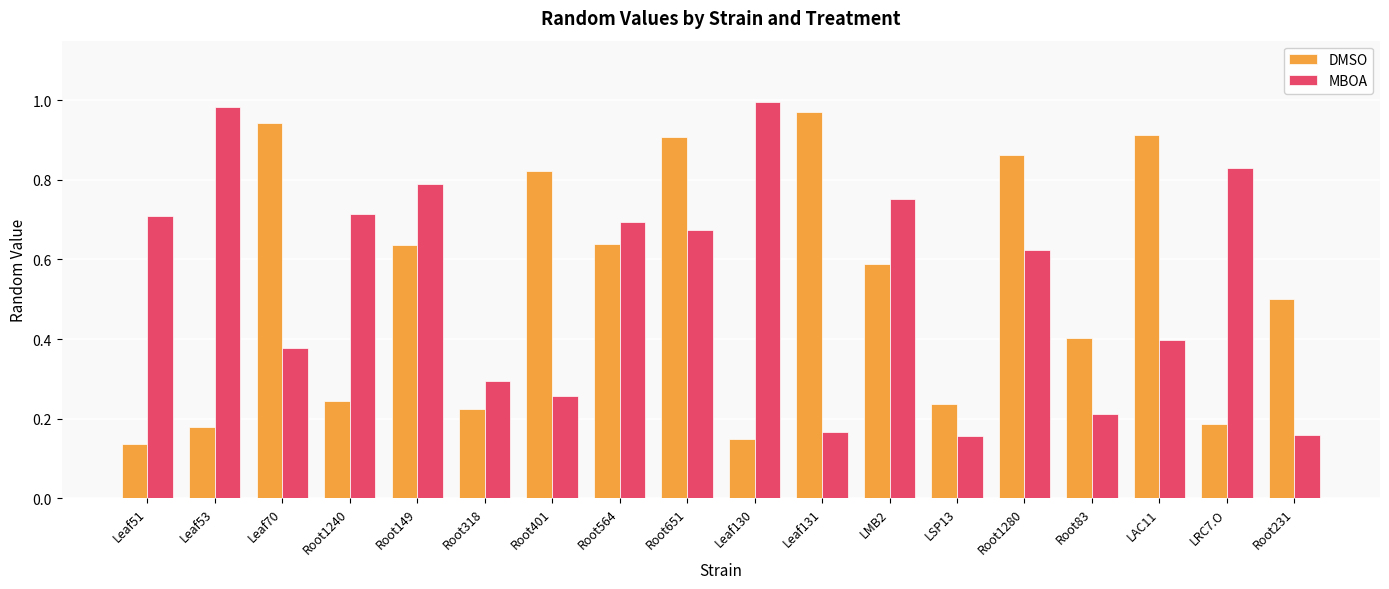

Which series changed the most between Leaf51 and Root149?

DMSO